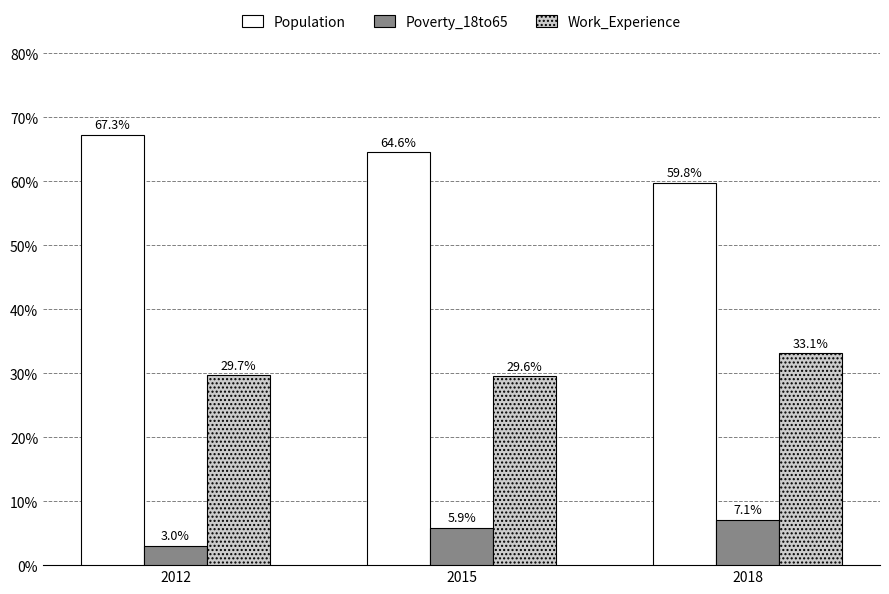

How many bars are there in total?

9